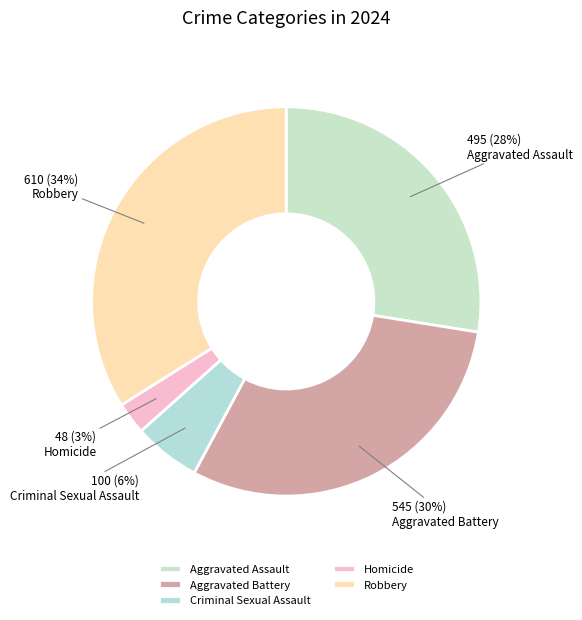

To the nearest percent, what portion does Criminal Sexual Assault represent?

6%